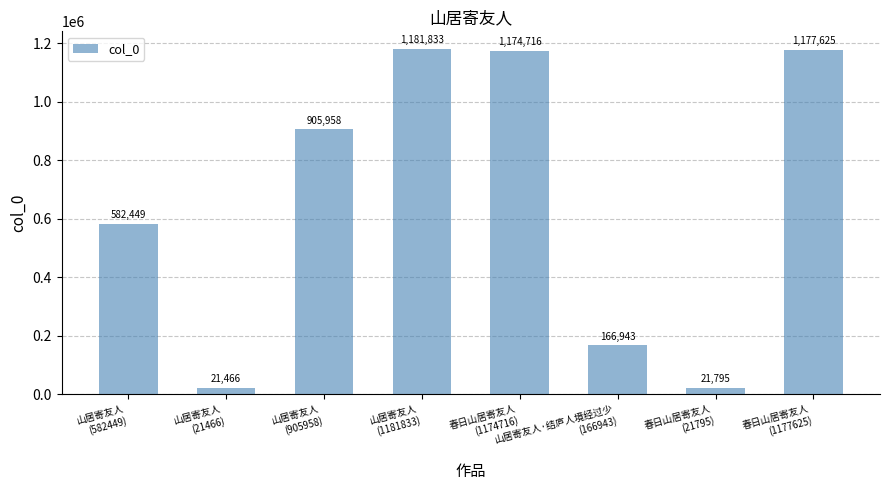

What is the sum of the values at 春日山居寄友人
(21795) and 春日山居寄友人
(1174716)?

1196511